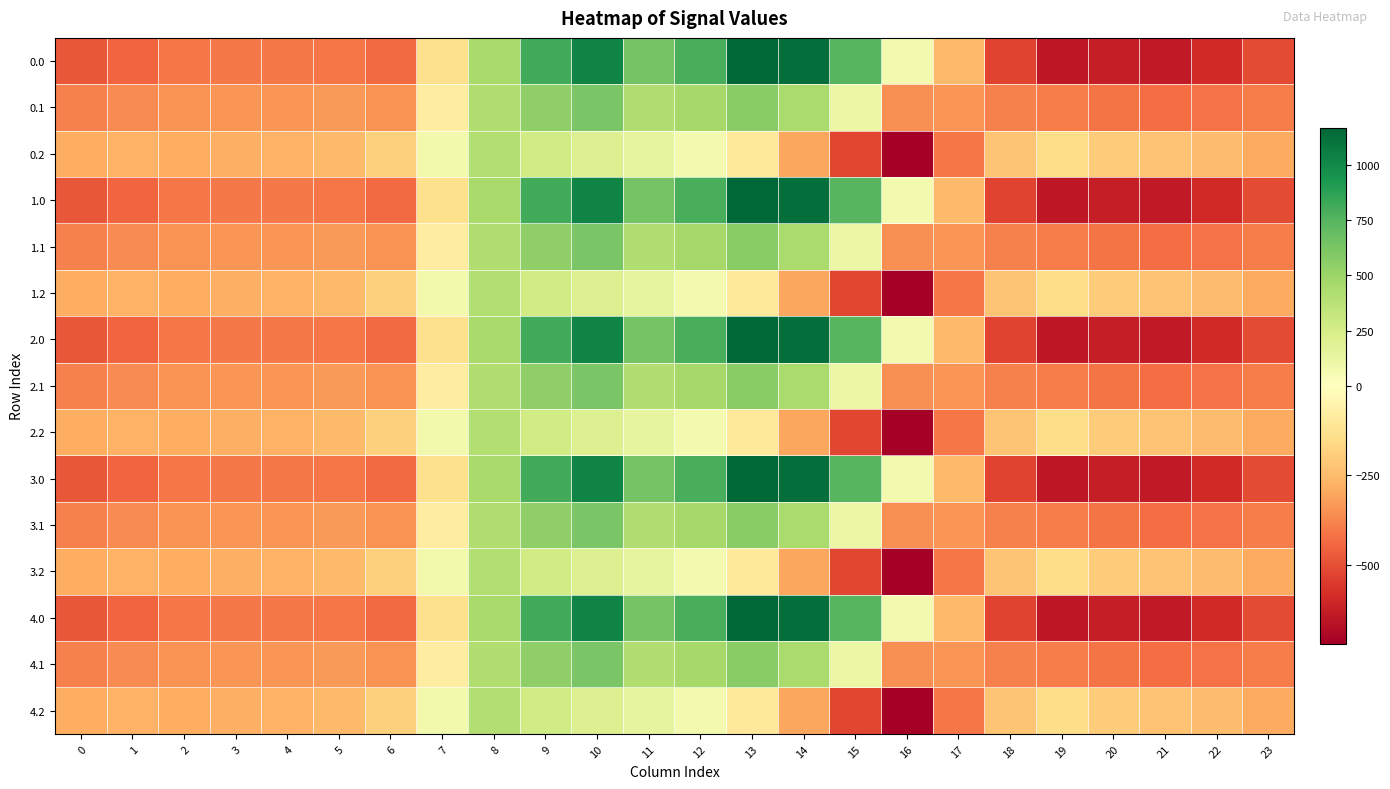

Reading left to right, what are all the values shown in this chart?

0.0: 0=-482.0	1=-449.5	2=-410.3	3=-404.4	4=-404.9	5=-410.8	6=-435.0	7=-136.4	8=454.2	9=804.0	10=1023.2	11=640.9	12=784.4	13=1167.2	14=1128.3	15=739.0	16=67.6	17=-250.3	18=-529.6	19=-644.5	20=-629.9	21=-638.4	22=-592.3	23=-511.3
0.1: 0=-384.6	1=-361.1	2=-347.9	3=-342.7	4=-339.6	5=-329.5	6=-345.2	7=-81.6	8=412.6	9=542.1	10=628.1	11=415.4	12=456.1	13=574.0	14=438.6	15=111.1	16=-353.7	17=-340.1	18=-388.5	19=-399.7	20=-414.5	21=-432.4	22=-419.9	23=-399.4
0.2: 0=-287.1	1=-272.7	2=-285.5	3=-281.0	4=-274.4	5=-248.1	6=-187.1	7=77.9	8=407.2	9=271.1	10=202.5	11=149.1	12=65.2	13=-104.4	14=-301.9	15=-522.2	16=-721.2	17=-409.5	18=-223.1	19=-151.1	20=-199.2	21=-226.4	22=-247.4	23=-287.5
1.0: 0=-482.0	1=-449.5	2=-410.3	3=-404.4	4=-404.9	5=-410.8	6=-435.0	7=-136.4	8=454.2	9=804.0	10=1023.2	11=640.9	12=784.4	13=1167.2	14=1128.3	15=739.0	16=67.6	17=-250.3	18=-529.6	19=-644.5	20=-629.9	21=-638.4	22=-592.3	23=-511.3
1.1: 0=-384.6	1=-361.1	2=-347.9	3=-342.7	4=-339.6	5=-329.5	6=-345.2	7=-81.6	8=412.6	9=542.1	10=628.1	11=415.4	12=456.1	13=574.0	14=438.6	15=111.1	16=-353.7	17=-340.1	18=-388.5	19=-399.7	20=-414.5	21=-432.4	22=-419.9	23=-399.4
1.2: 0=-287.1	1=-272.7	2=-285.5	3=-281.0	4=-274.4	5=-248.1	6=-187.1	7=77.9	8=407.2	9=271.1	10=202.5	11=149.1	12=65.2	13=-104.4	14=-301.9	15=-522.2	16=-721.2	17=-409.5	18=-223.1	19=-151.1	20=-199.2	21=-226.4	22=-247.4	23=-287.5
2.0: 0=-482.0	1=-449.5	2=-410.3	3=-404.4	4=-404.9	5=-410.8	6=-435.0	7=-136.4	8=454.2	9=804.0	10=1023.2	11=640.9	12=784.4	13=1167.2	14=1128.3	15=739.0	16=67.6	17=-250.3	18=-529.6	19=-644.5	20=-629.9	21=-638.4	22=-592.3	23=-511.3
2.1: 0=-384.6	1=-361.1	2=-347.9	3=-342.7	4=-339.6	5=-329.5	6=-345.2	7=-81.6	8=412.6	9=542.1	10=628.1	11=415.4	12=456.1	13=574.0	14=438.6	15=111.1	16=-353.7	17=-340.1	18=-388.5	19=-399.7	20=-414.5	21=-432.4	22=-419.9	23=-399.4
2.2: 0=-287.1	1=-272.7	2=-285.5	3=-281.0	4=-274.4	5=-248.1	6=-187.1	7=77.9	8=407.2	9=271.1	10=202.5	11=149.1	12=65.2	13=-104.4	14=-301.9	15=-522.2	16=-721.2	17=-409.5	18=-223.1	19=-151.1	20=-199.2	21=-226.4	22=-247.4	23=-287.5
3.0: 0=-482.0	1=-449.5	2=-410.3	3=-404.4	4=-404.9	5=-410.8	6=-435.0	7=-136.4	8=454.2	9=804.0	10=1023.2	11=640.9	12=784.4	13=1167.2	14=1128.3	15=739.0	16=67.6	17=-250.3	18=-529.6	19=-644.5	20=-629.9	21=-638.4	22=-592.3	23=-511.3
3.1: 0=-384.6	1=-361.1	2=-347.9	3=-342.7	4=-339.6	5=-329.5	6=-345.2	7=-81.6	8=412.6	9=542.1	10=628.1	11=415.4	12=456.1	13=574.0	14=438.6	15=111.1	16=-353.7	17=-340.1	18=-388.5	19=-399.7	20=-414.5	21=-432.4	22=-419.9	23=-399.4
3.2: 0=-287.1	1=-272.7	2=-285.5	3=-281.0	4=-274.4	5=-248.1	6=-187.1	7=77.9	8=407.2	9=271.1	10=202.5	11=149.1	12=65.2	13=-104.4	14=-301.9	15=-522.2	16=-721.2	17=-409.5	18=-223.1	19=-151.1	20=-199.2	21=-226.4	22=-247.4	23=-287.5
4.0: 0=-482.0	1=-449.5	2=-410.3	3=-404.4	4=-404.9	5=-410.8	6=-435.0	7=-136.4	8=454.2	9=804.0	10=1023.2	11=640.9	12=784.4	13=1167.2	14=1128.3	15=739.0	16=67.6	17=-250.3	18=-529.6	19=-644.5	20=-629.9	21=-638.4	22=-592.3	23=-511.3
4.1: 0=-384.6	1=-361.1	2=-347.9	3=-342.7	4=-339.6	5=-329.5	6=-345.2	7=-81.6	8=412.6	9=542.1	10=628.1	11=415.4	12=456.1	13=574.0	14=438.6	15=111.1	16=-353.7	17=-340.1	18=-388.5	19=-399.7	20=-414.5	21=-432.4	22=-419.9	23=-399.4
4.2: 0=-287.1	1=-272.7	2=-285.5	3=-281.0	4=-274.4	5=-248.1	6=-187.1	7=77.9	8=407.2	9=271.1	10=202.5	11=149.1	12=65.2	13=-104.4	14=-301.9	15=-522.2	16=-721.2	17=-409.5	18=-223.1	19=-151.1	20=-199.2	21=-226.4	22=-247.4	23=-287.5